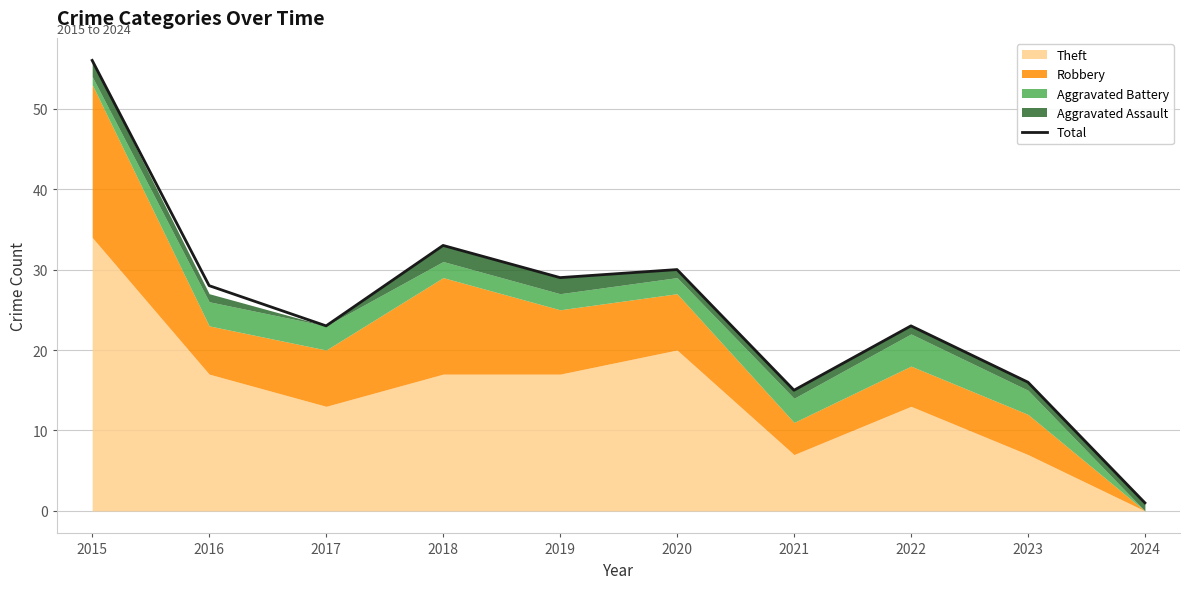

How many lines are shown in the chart?

1